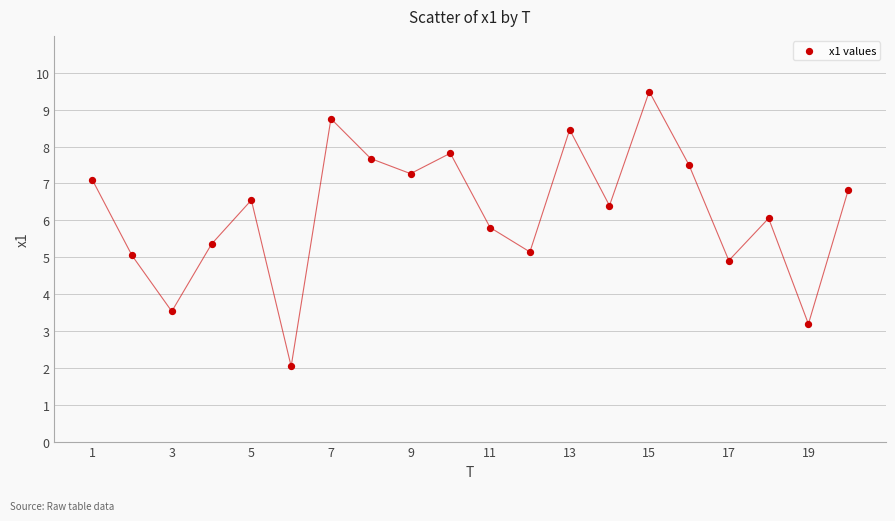

What is the range of X values (max minus min)?

19.0